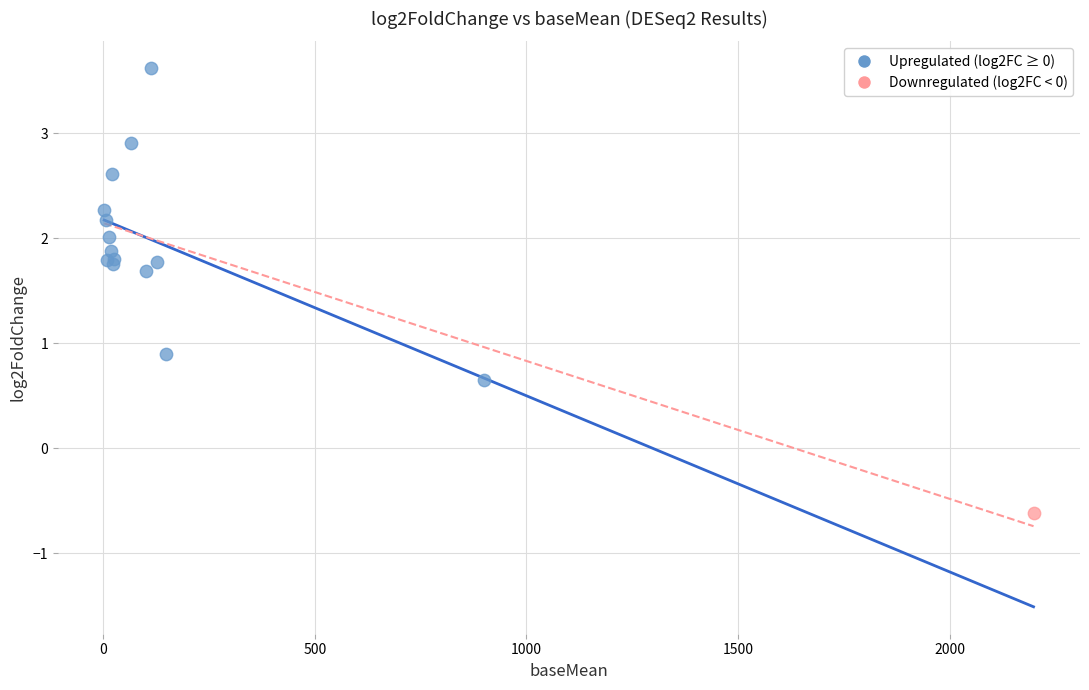

What are all the series names shown in the legend?

Upregulated (log2FC ≥ 0), Downregulated (log2FC < 0)